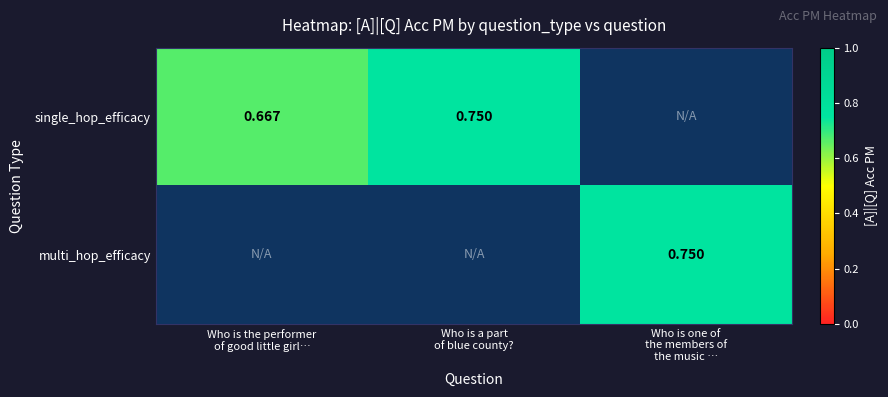

Is it true that single_hop_efficacy equals 1.2 at Who is the performer of good little girl…?

False